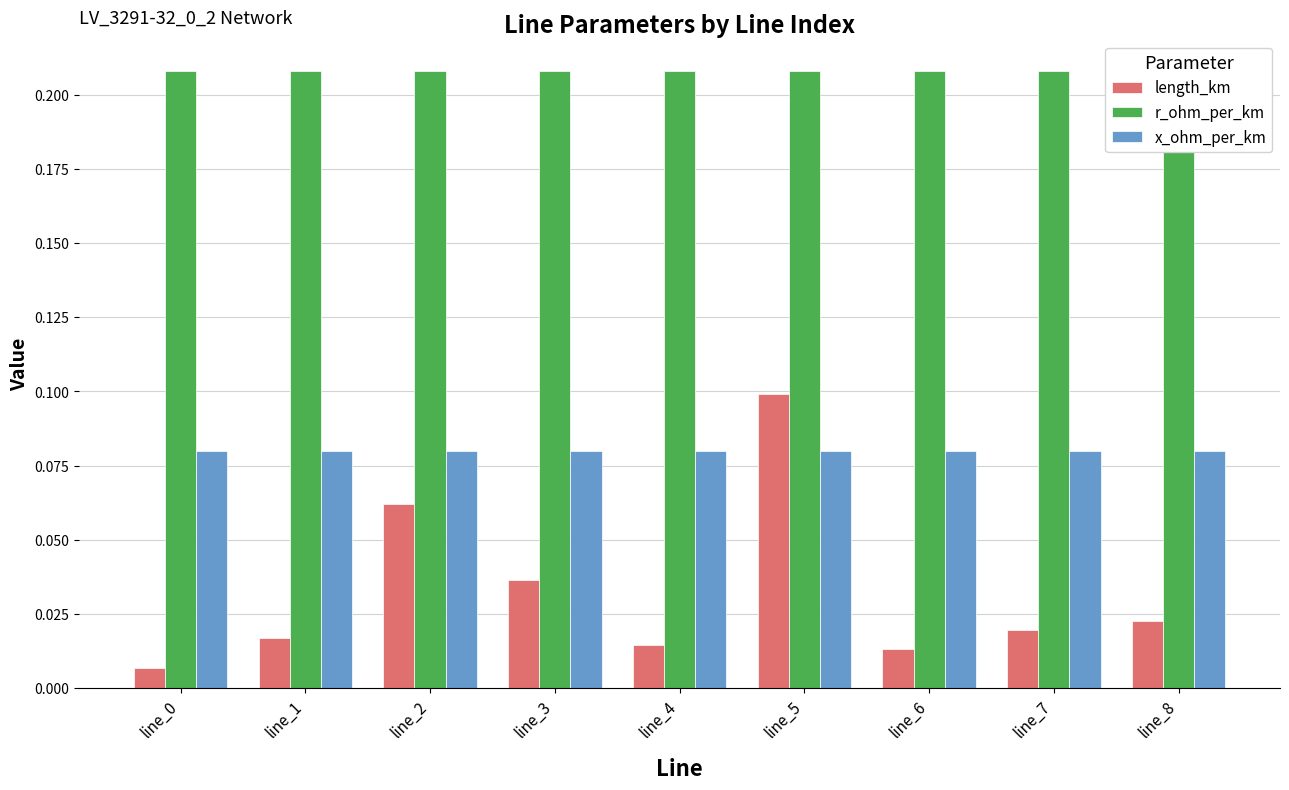

Reading right to left, list all the values displayed in this chart.

length_km: 0.0	0.0	0.0	0.1	0.0	0.0	0.1	0.0	0.0
r_ohm_per_km: 0.2	0.2	0.2	0.2	0.2	0.2	0.2	0.2	0.2
x_ohm_per_km: 0.1	0.1	0.1	0.1	0.1	0.1	0.1	0.1	0.1